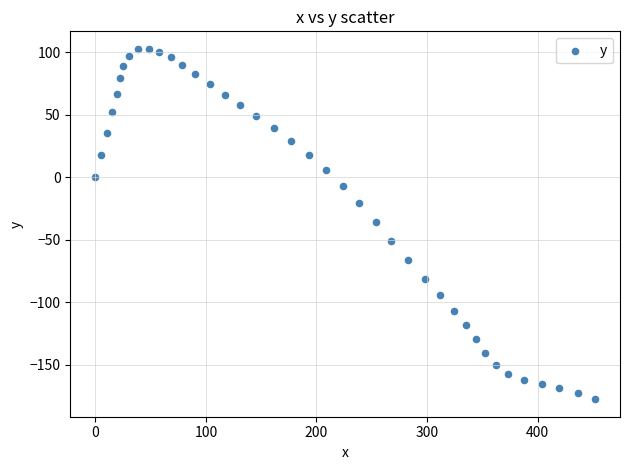

What is the range of Y values (max minus min)?

280.3